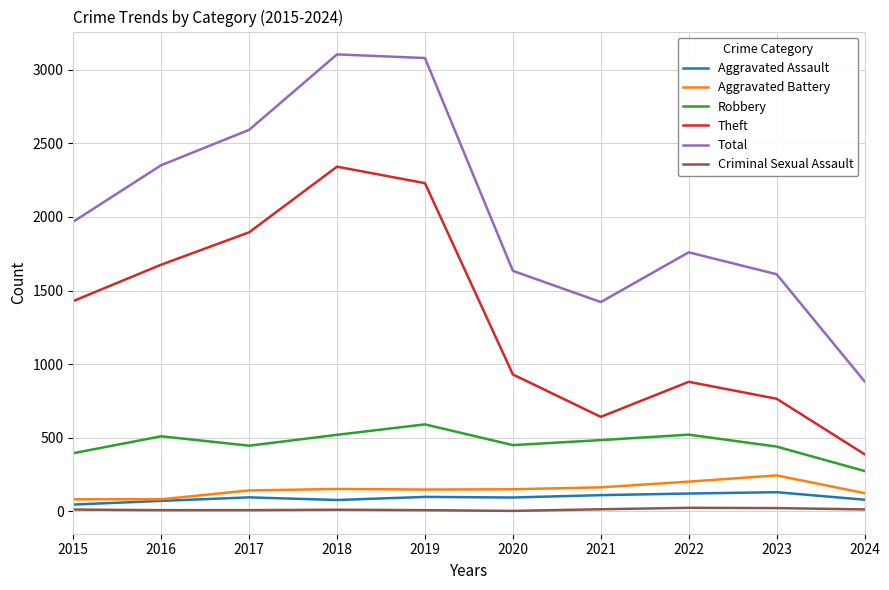

Is it true that Total equals 1634 at 2020?

True